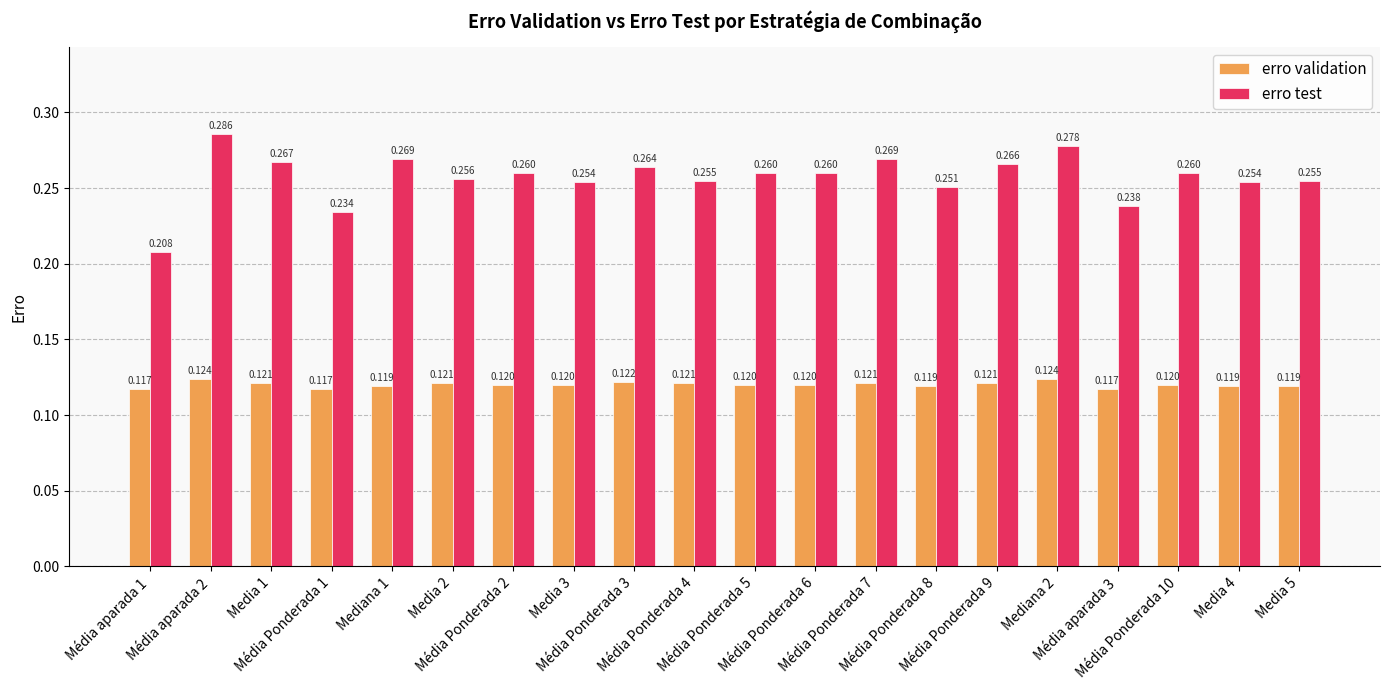

Rank the series by their maximum value, from highest to lowest.

erro test, erro validation